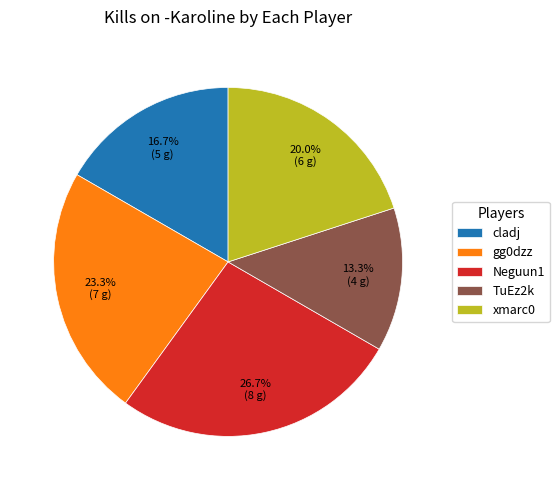

Does any single category account for the majority?

No